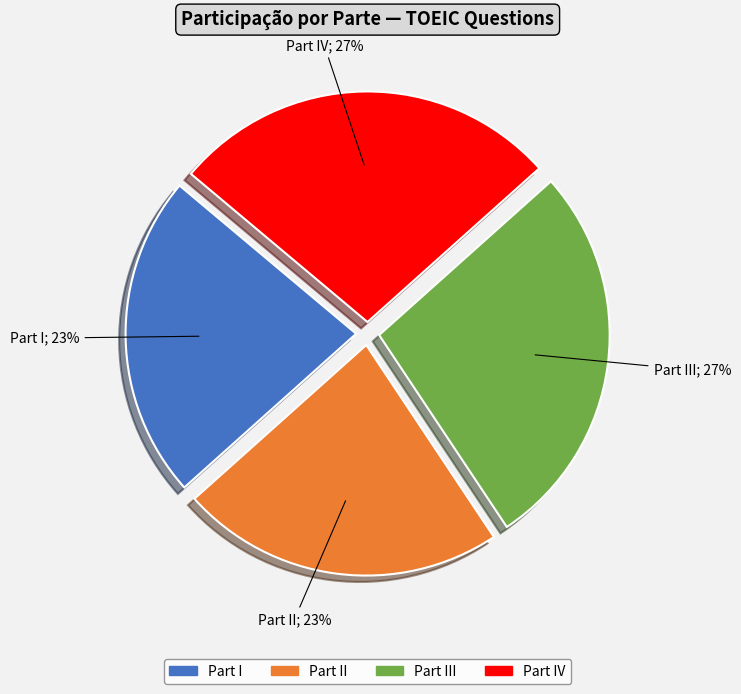

Count the number of slices in the pie.

4